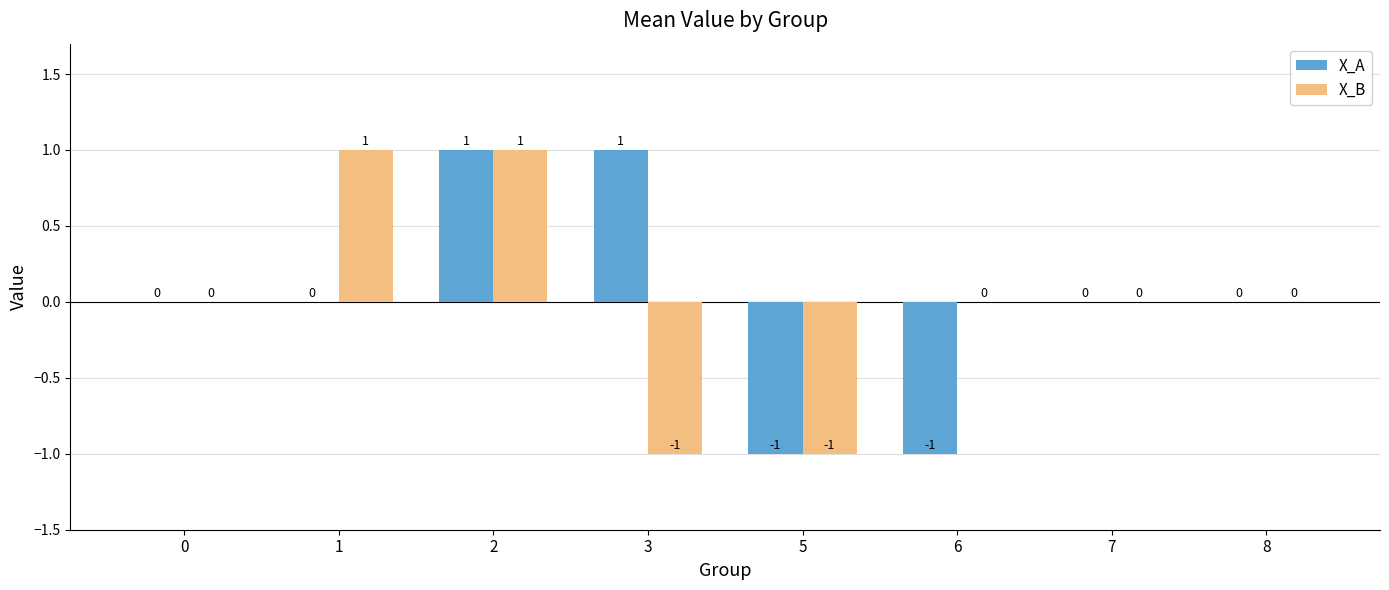

What is the maximum value shown in the chart?

1